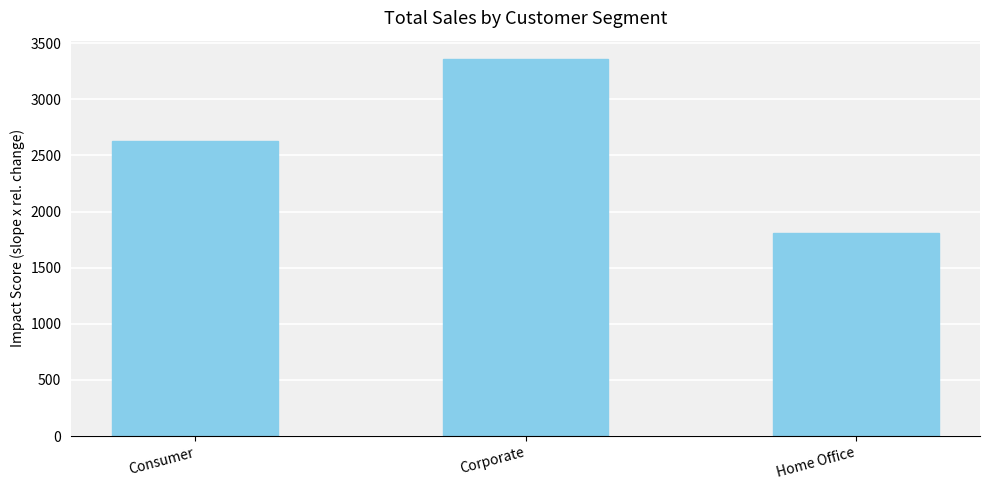

The value at Corporate is 4985.1. True or false?

False